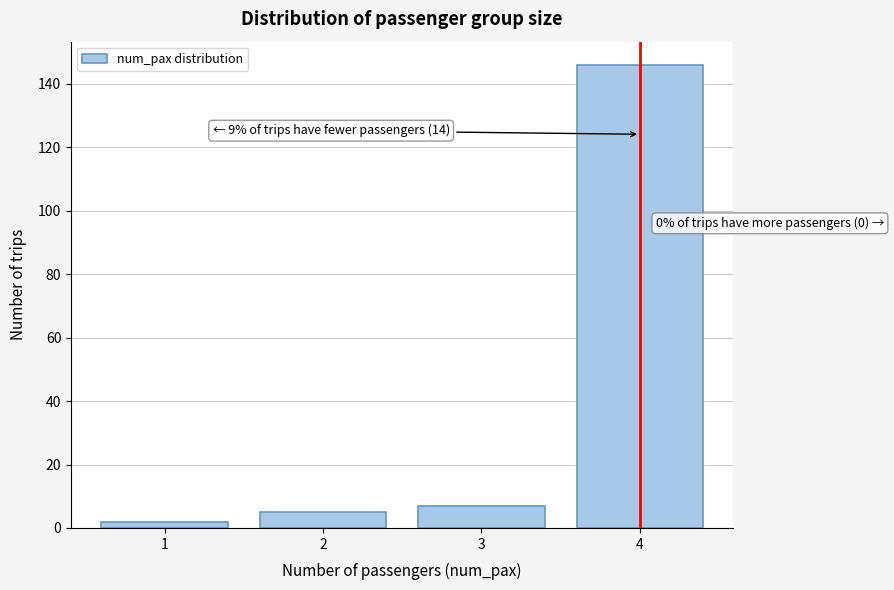

Reading left to right, what are all the values shown in this chart?

1=2	2=5	3=7	4=146